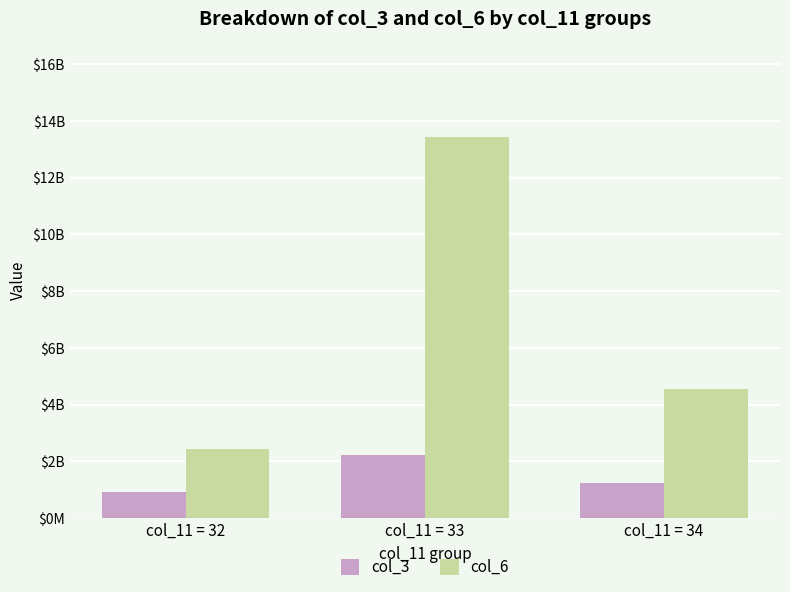

What are all the series names shown in the legend?

col_3, col_6